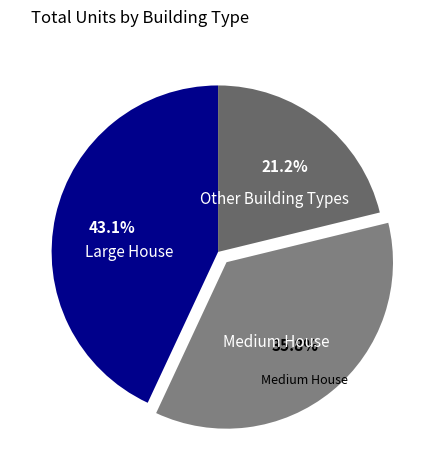

To the nearest percent, what is the difference between the largest and smallest slice percentages?

22%